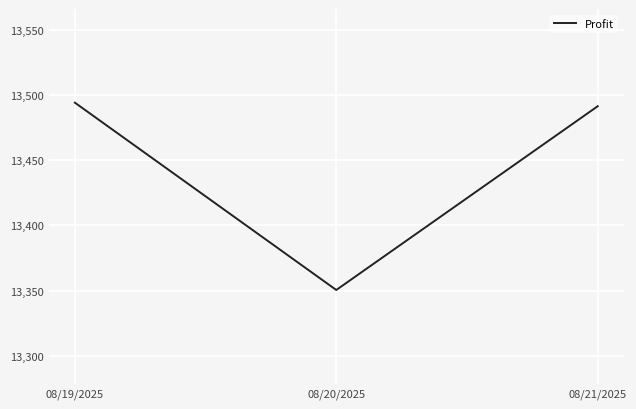

Rank the categories by value from highest to lowest.

08/19/2025, 08/21/2025, 08/20/2025